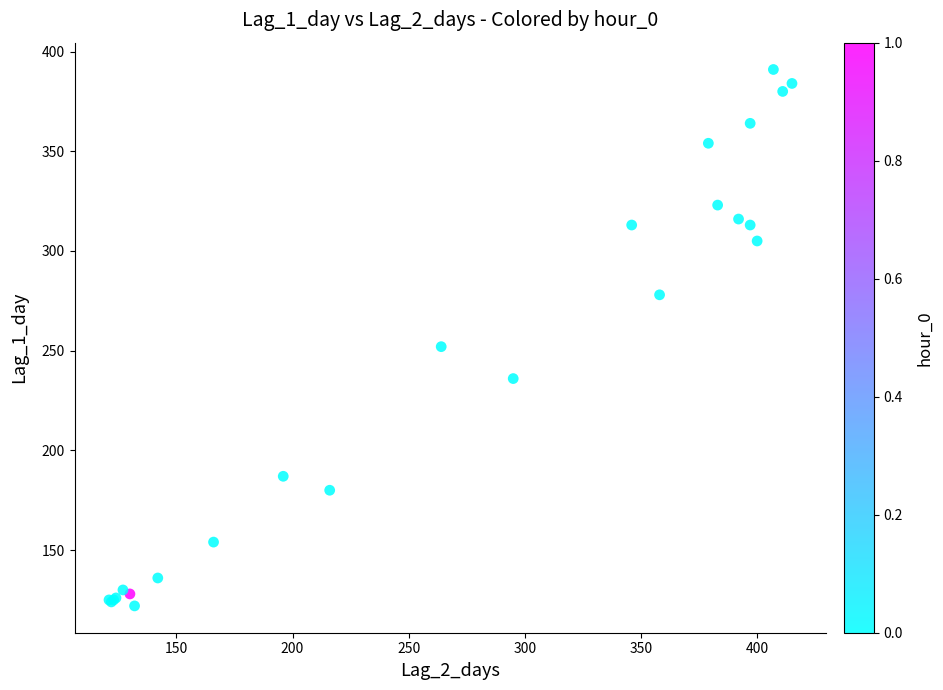

What Y value in the scatter plot is closest to 256?

252